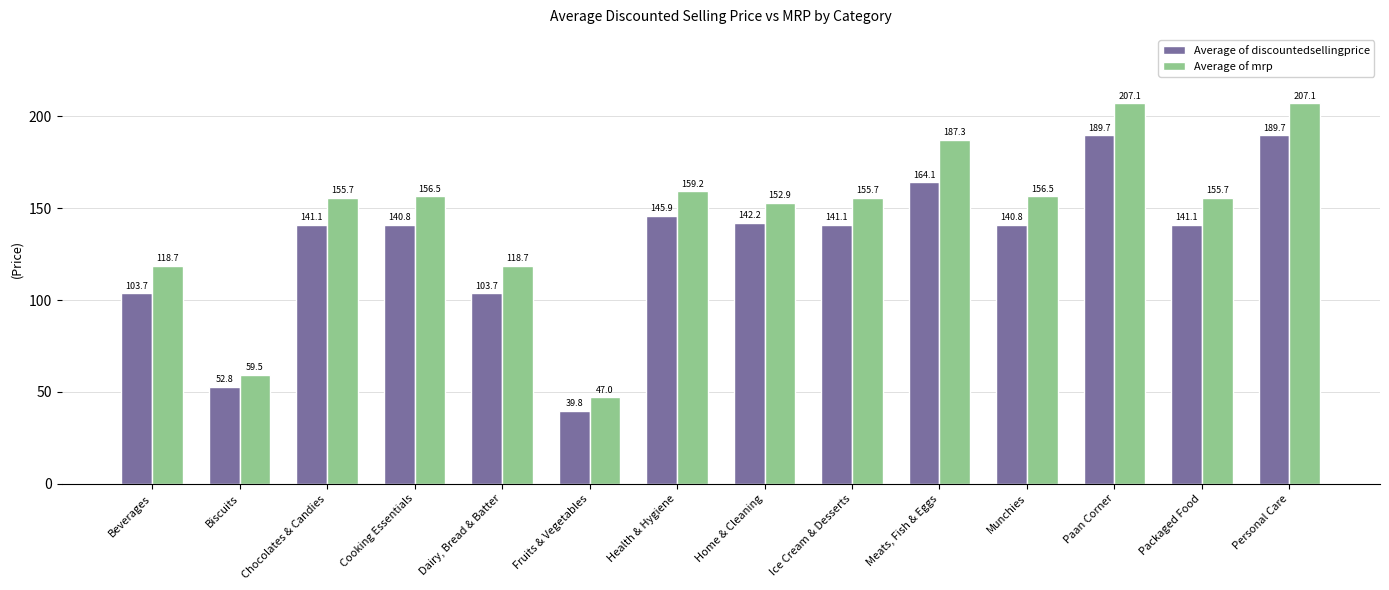

What is the difference between the maximum and second lowest values in the Average of discountedsellingprice series?

137.0